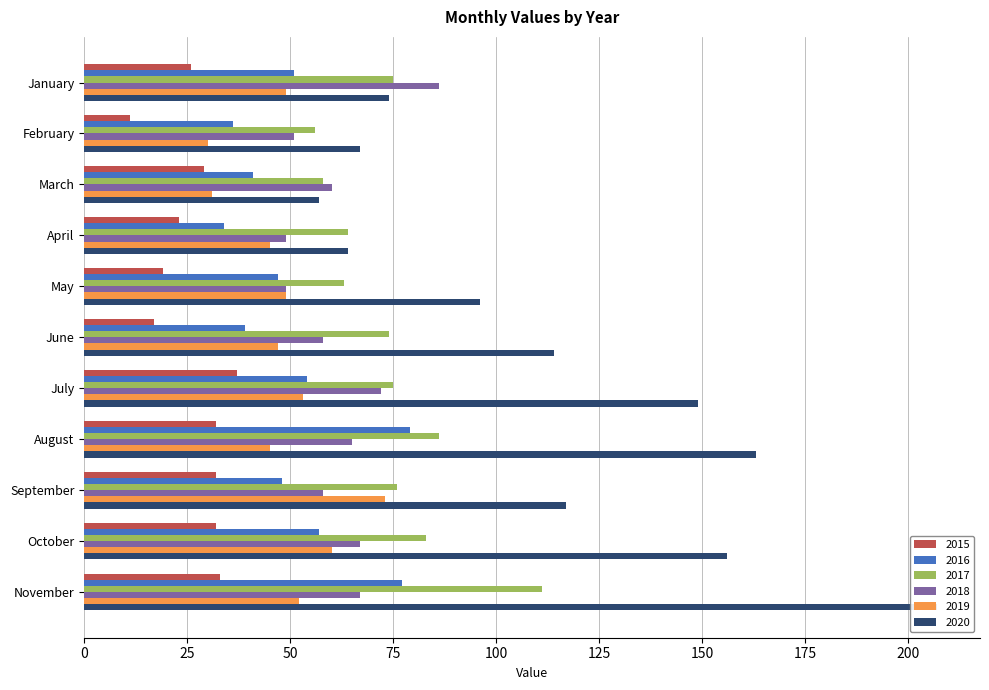

The value of 2017 at August is 86. True or false?

True